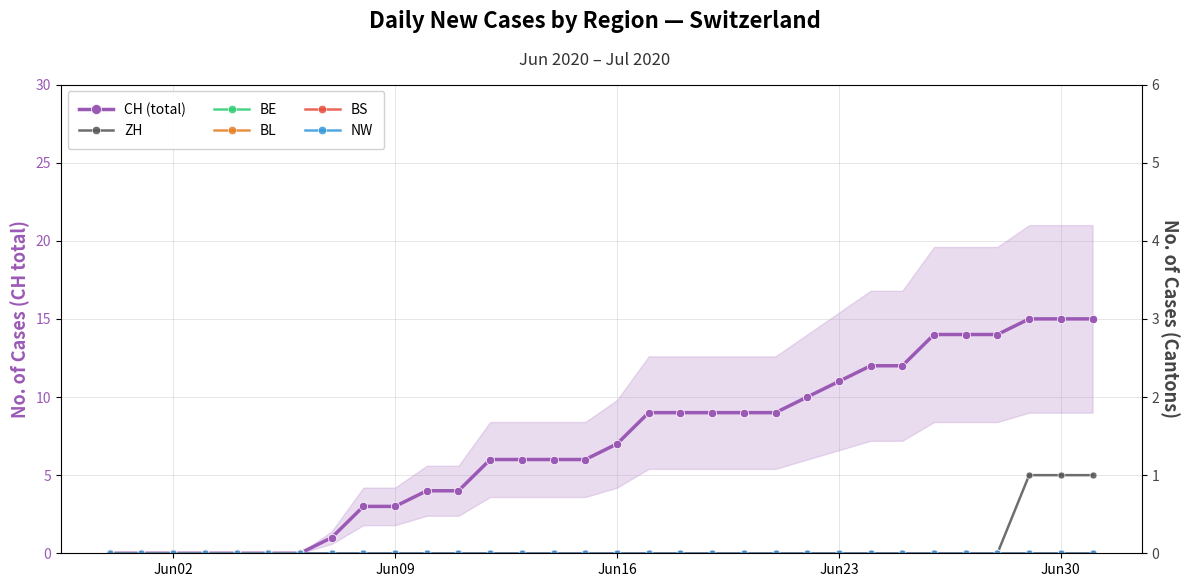

What is the highest value of the CH (total) series?

15